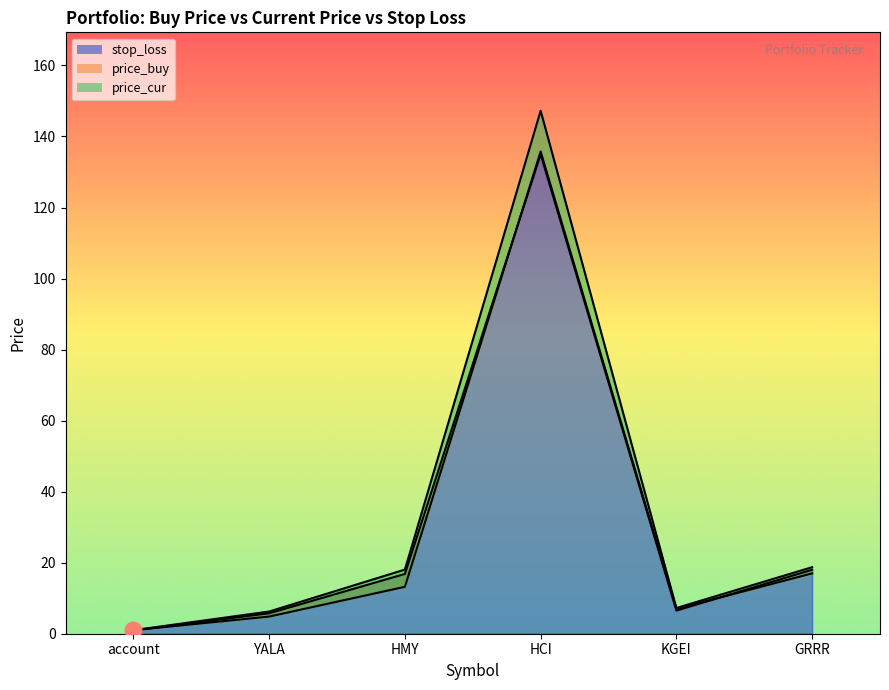

What is the average value of the price_buy series?

29.8